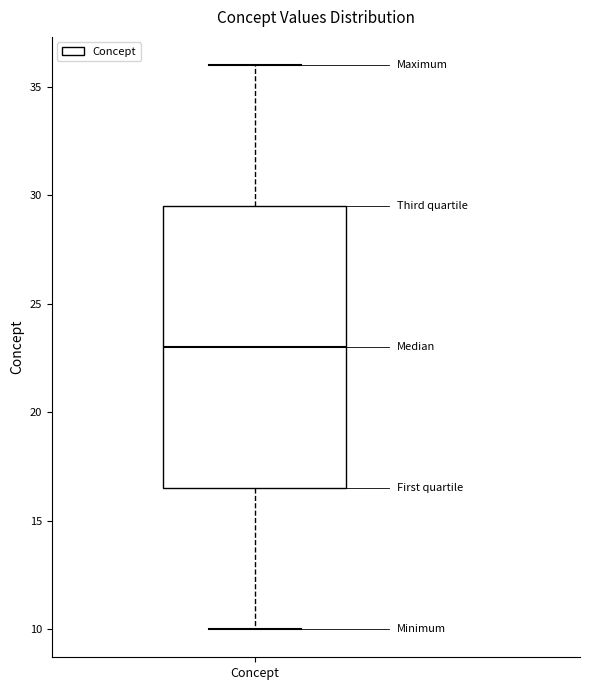

Transcribe this box plot: give where the median line is, the range the box spans, and where the two whiskers end, as read against the y-axis. The values are not printed on the chart, so give them approximately, as read against the axis.

median 23.0, box 16.5 to 29.5, whiskers 10.0 to 36.0